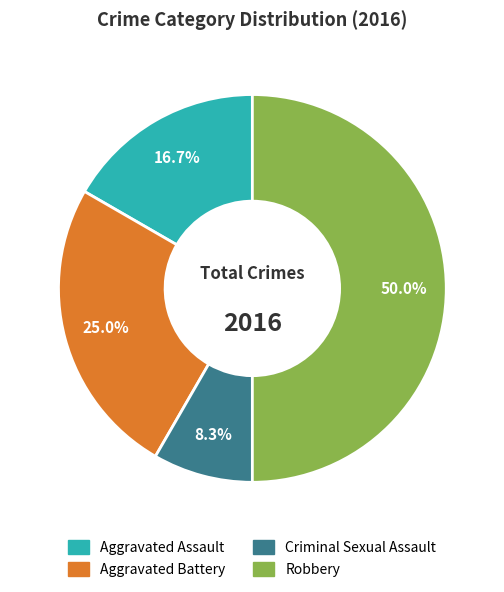

What percentage is NOT represented by Robbery?

50.0%